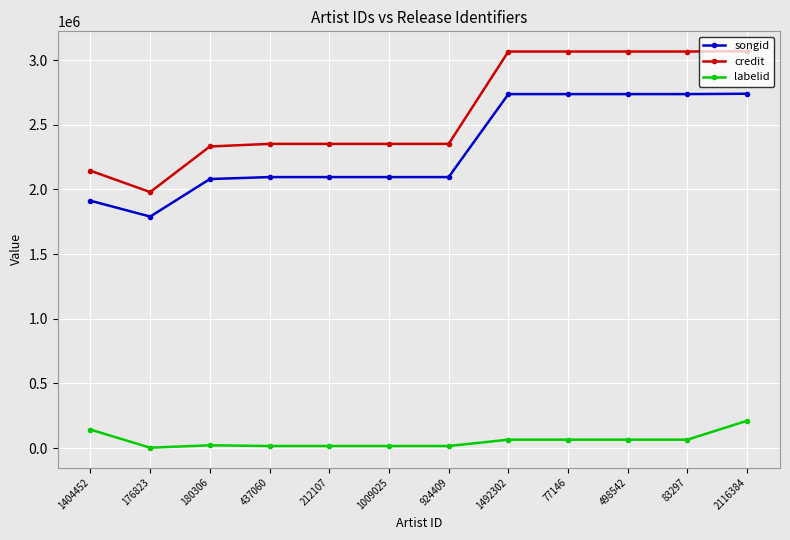

True or false: songid and credit cross at least once.

False